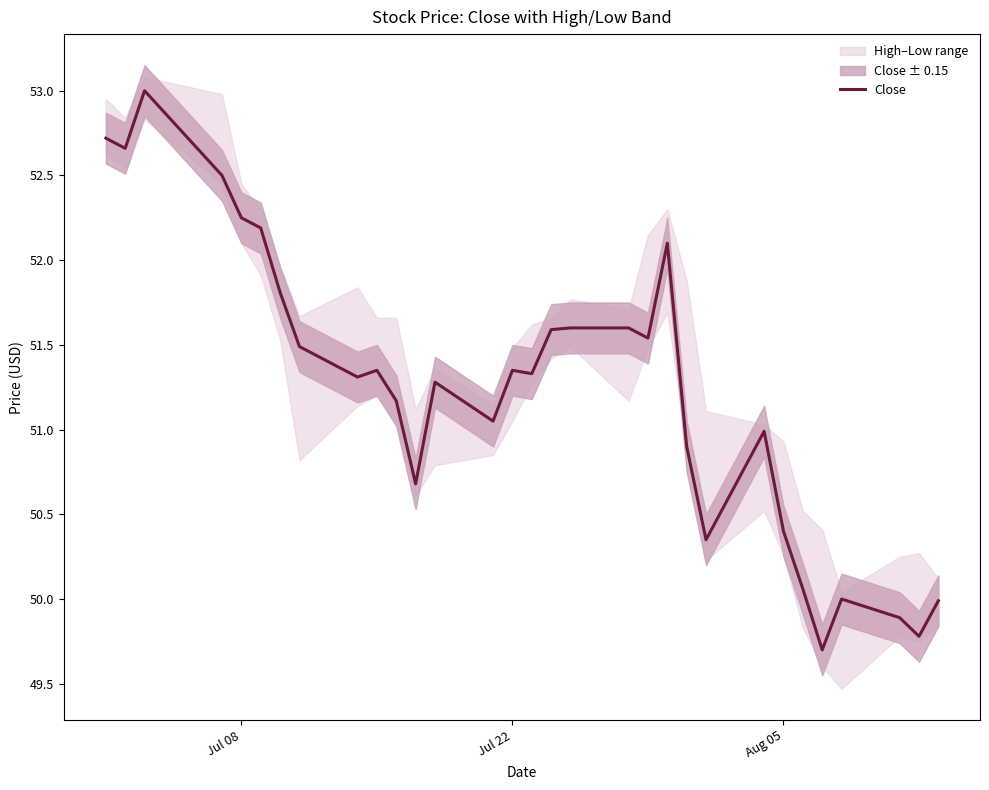

Reading left to right, what are all the values shown in this chart?

52.7	52.7	53.0	52.5	52.2	52.2	51.8	51.5	51.3	51.3	51.2	50.7	51.3	51.0	51.3	51.3	51.6	51.6	51.6	51.5	52.1	50.9	50.3	51.0	50.4	50.1	49.7	50.0	49.9	49.8	50.0